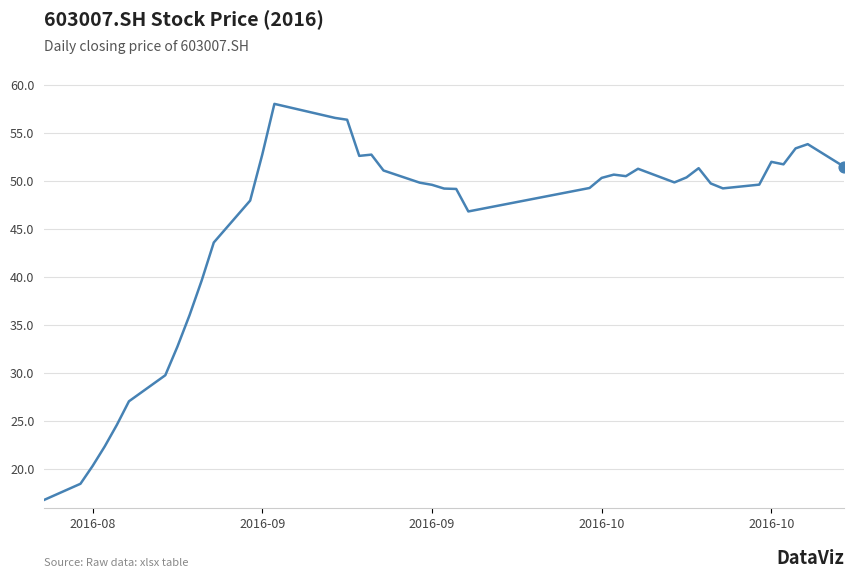

What is the difference between the maximum and minimum values?

41.2